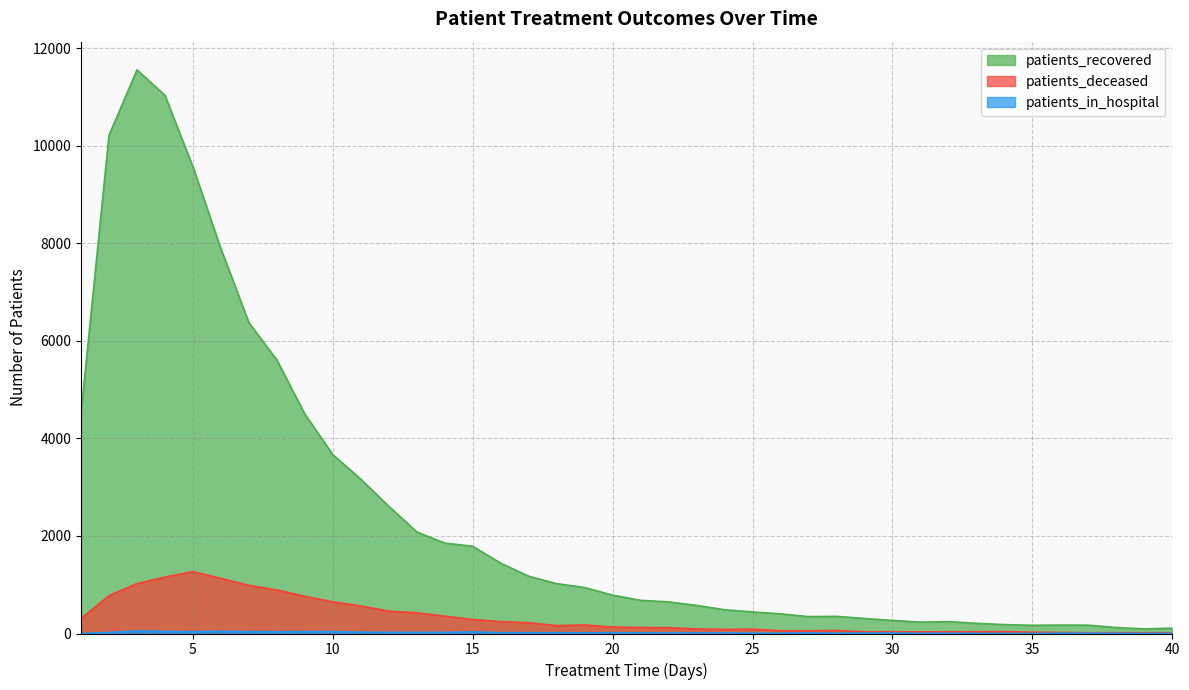

In patients_recovered, how many points are higher than both neighbors (excluding endpoints)?

4